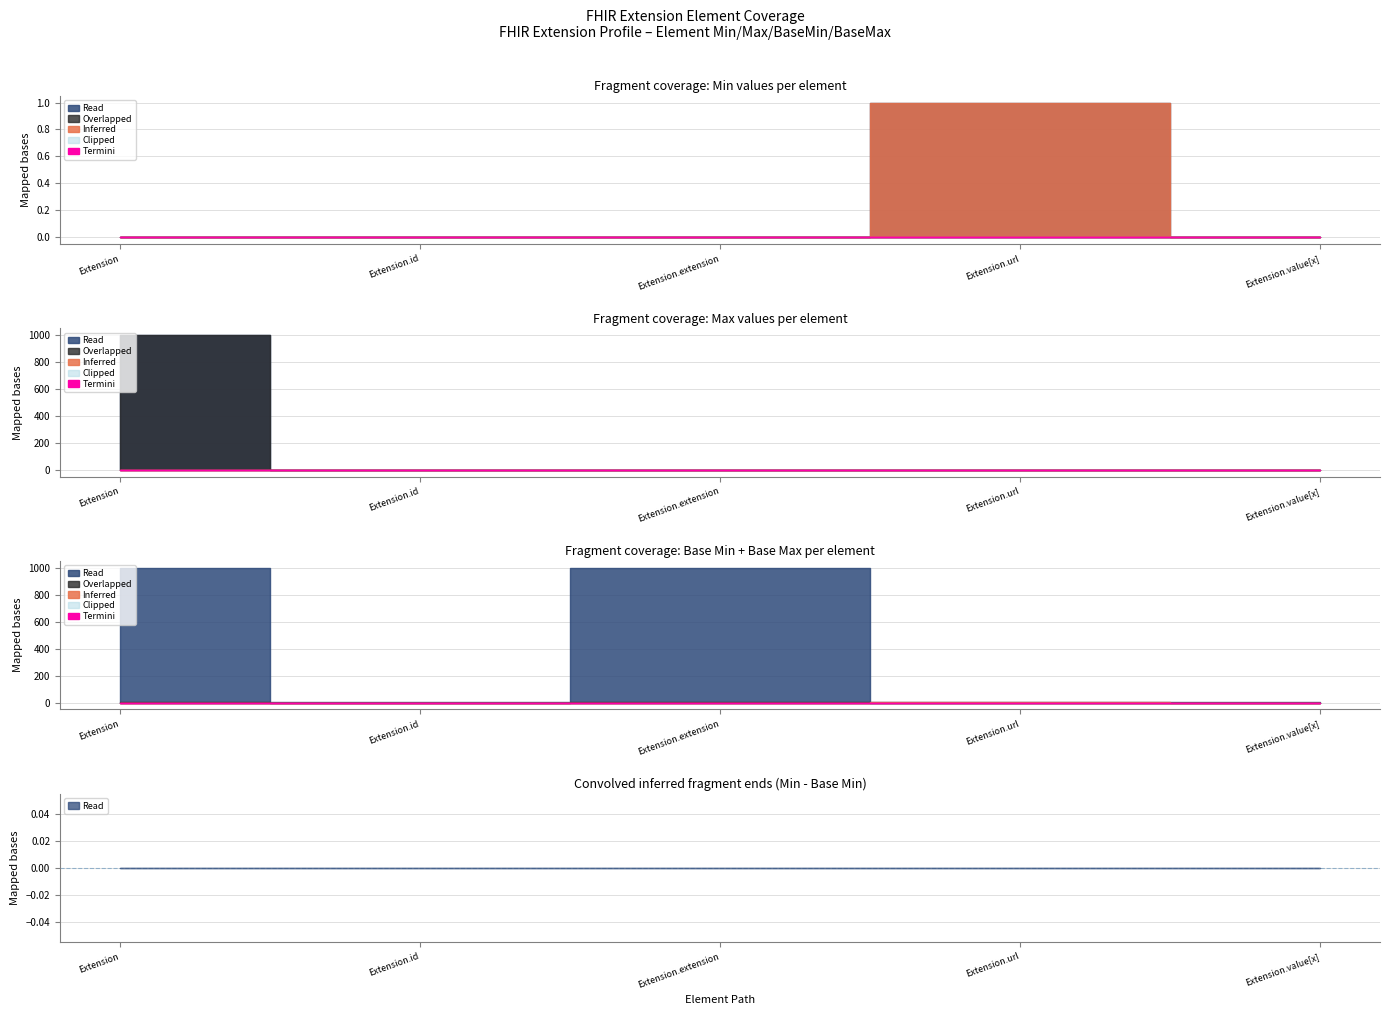

The value of Overlapped at Extension.extension is 0. True or false?

True